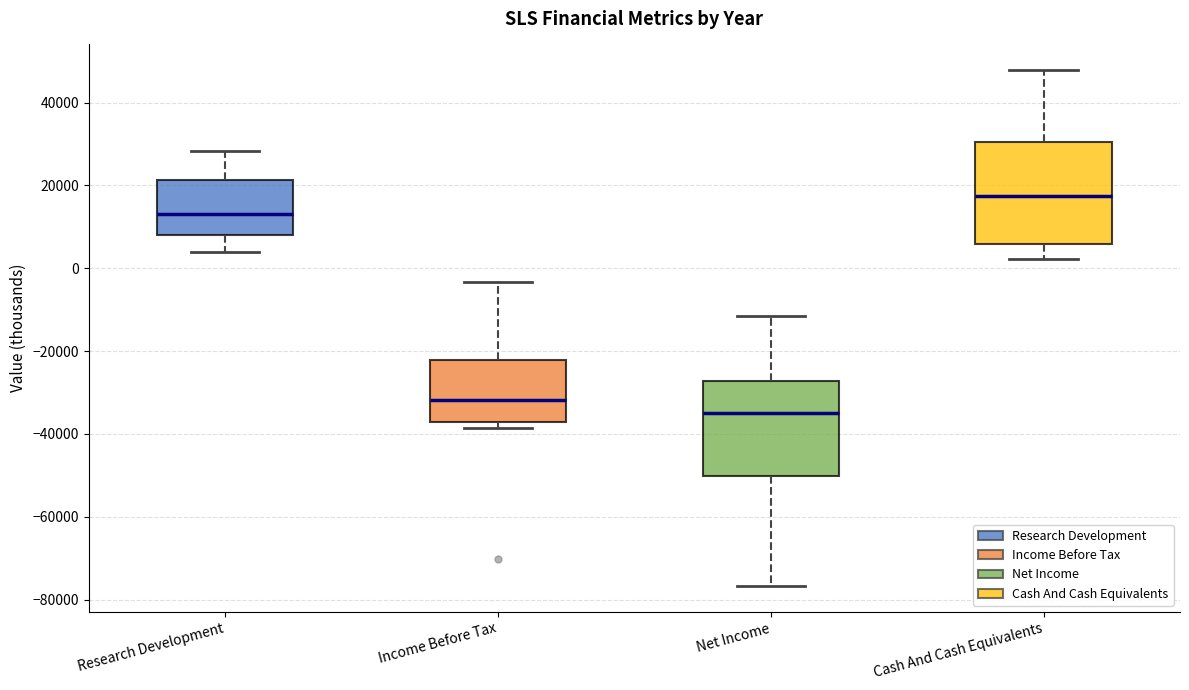

Reading left to right, read every box against the y-axis: the position of its median line, the range the box covers, and the ends of its whiskers. The values are not printed on the chart, so give them approximately, as read against the axis.

Research Development: median 14000, box 8000 to 22000, whiskers 4000 to 28000
Income Before Tax: median -32000, box -38000 to -22000, whiskers -38000 (just below the box's lower edge) to -4000
Net Income: median -34000, box -50000 to -28000, whiskers -76000 to -12000
Cash And Cash Equivalents: median 18000, box 6000 to 30000, whiskers 2000 to 48000